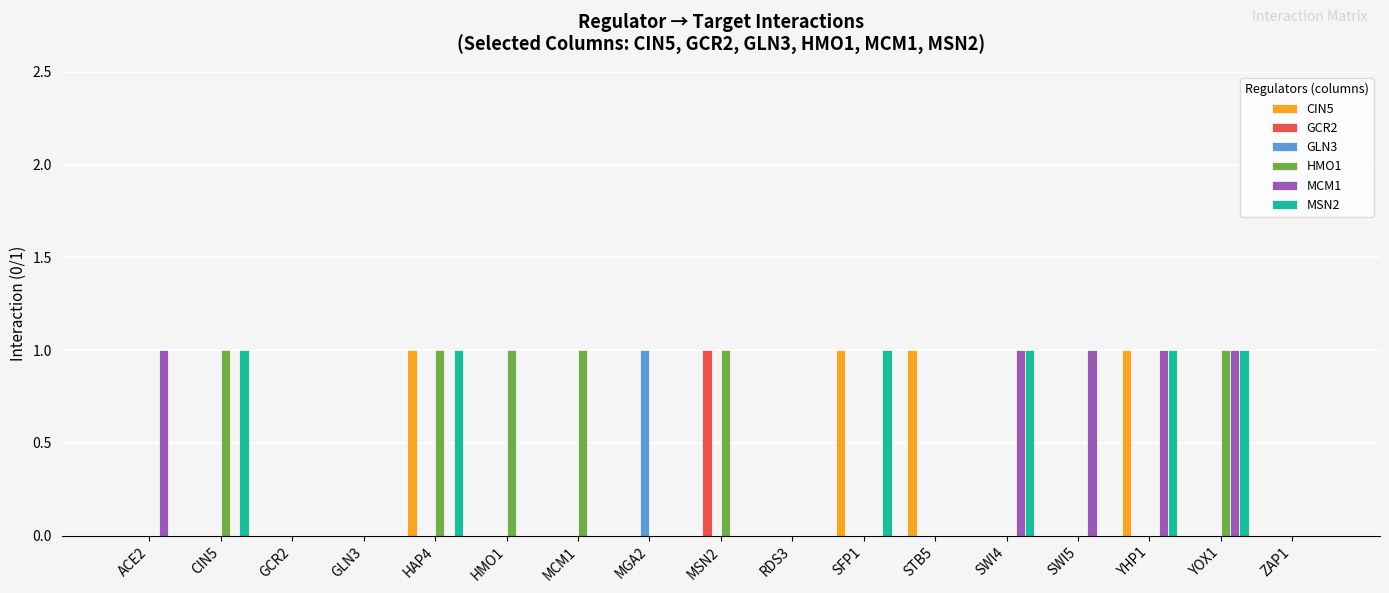

What are all the series names shown in the legend?

CIN5, GCR2, GLN3, HMO1, MCM1, MSN2